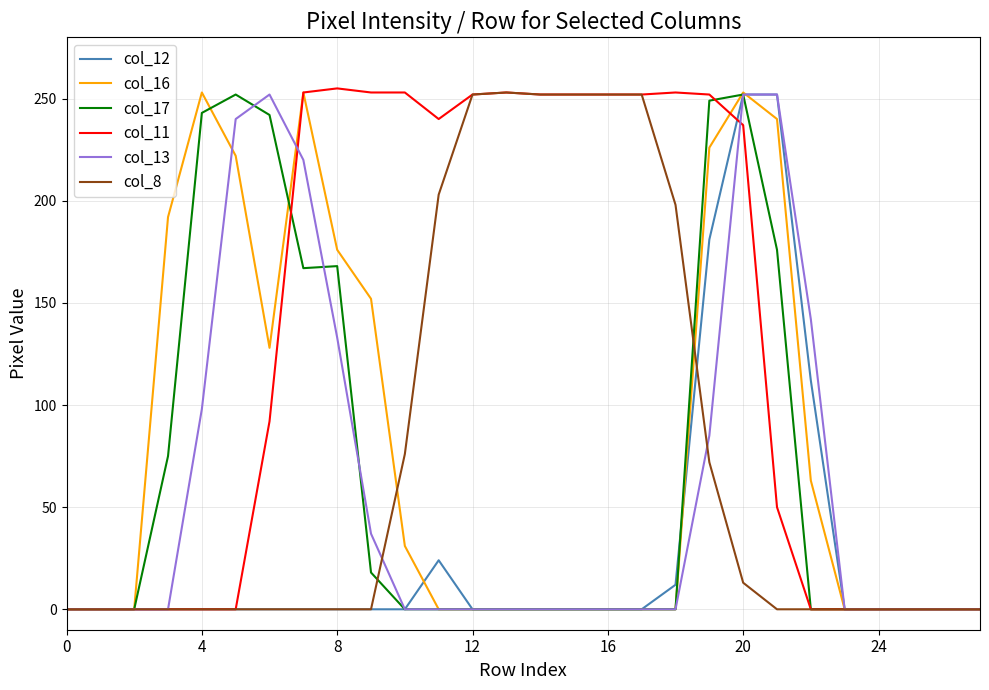

What is the maximum value shown in the chart?

255